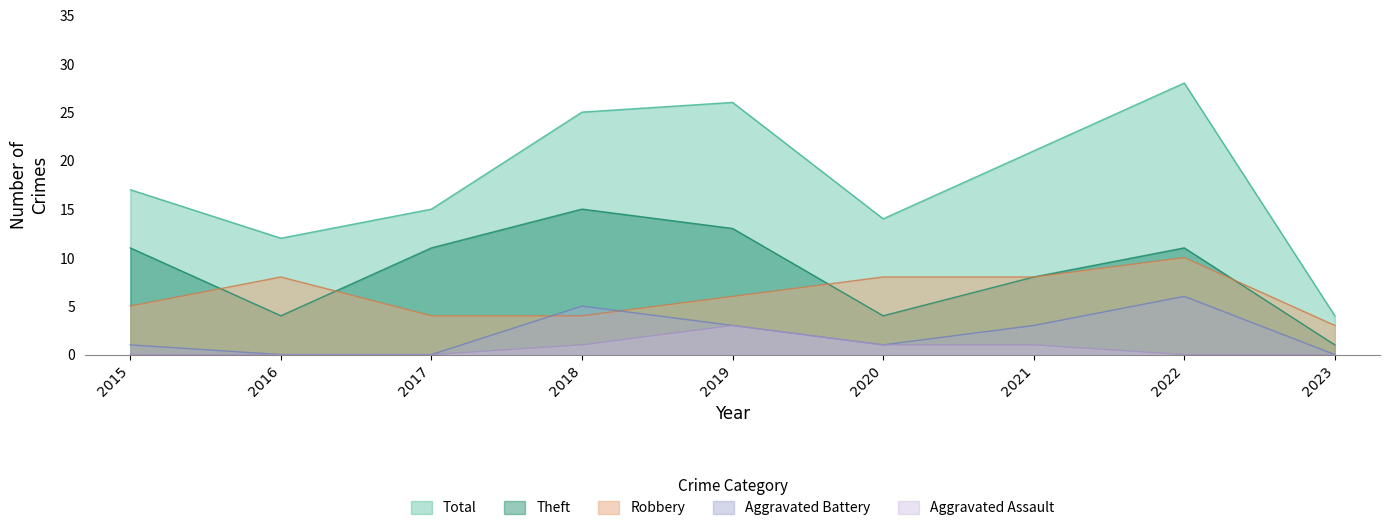

What is the greatest value displayed?

28